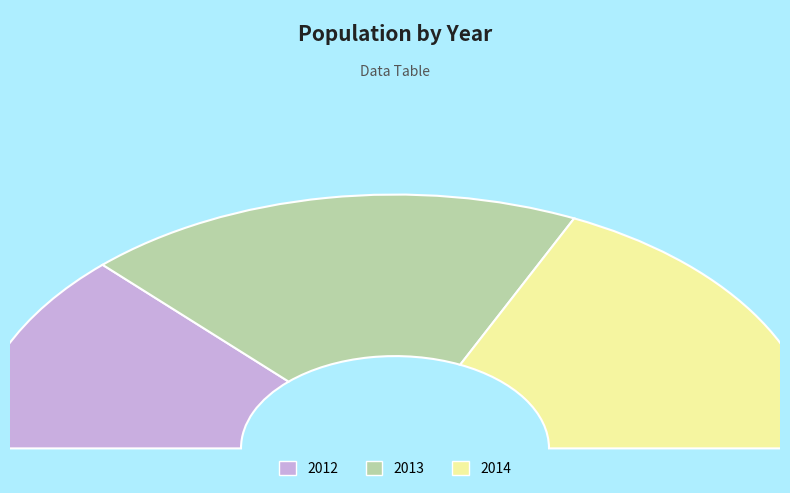

To the nearest percent, what is the combined percentage of 2012 and 2014?

62%